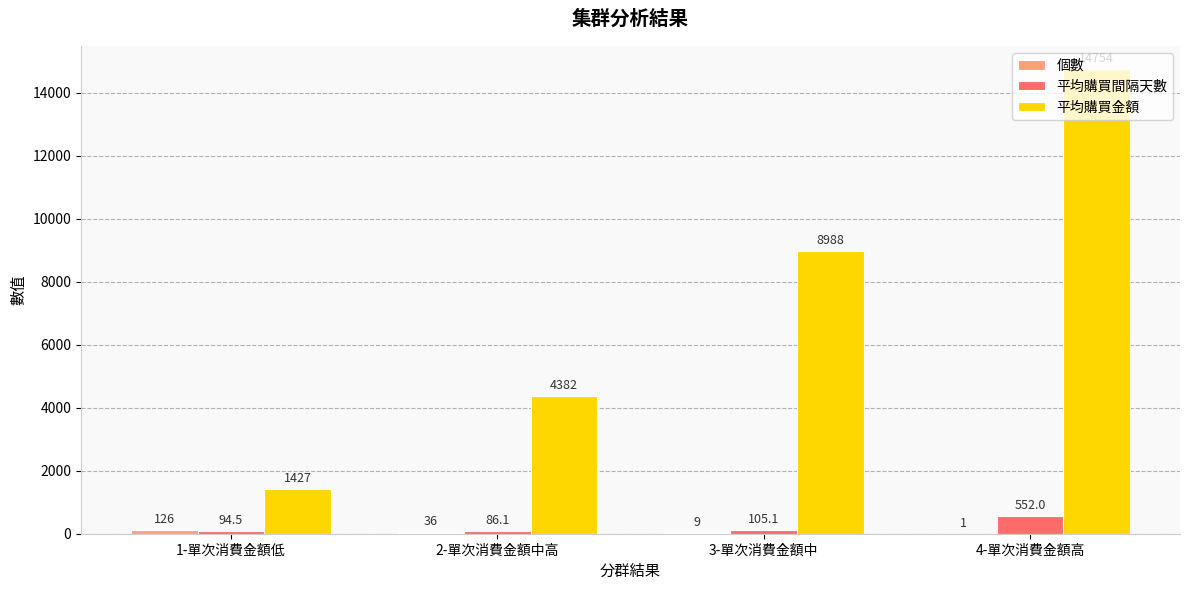

Are the bars grouped side by side (vs. stacked)?

Yes